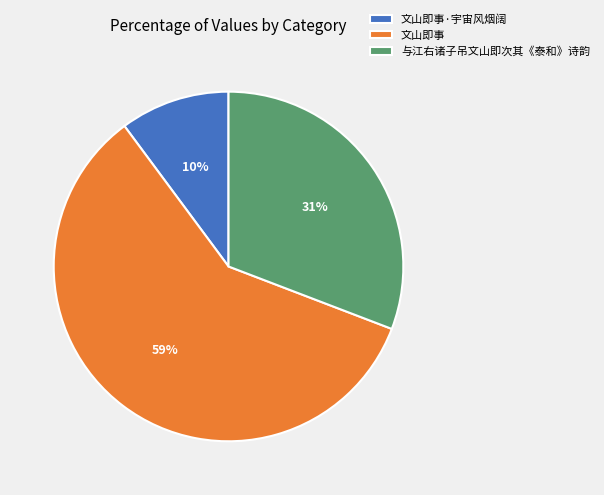

Approximately how many times larger is the value at 与江右诸子吊文山即次其《泰和》诗韵 compared to 文山即事?

0.5